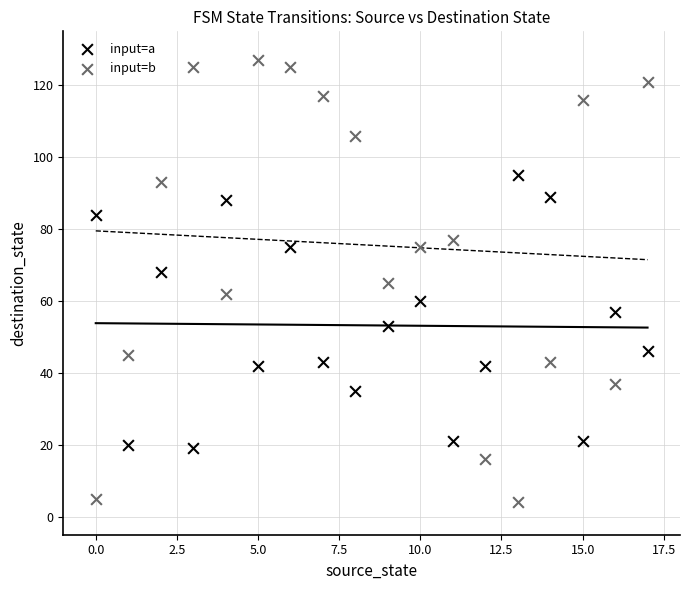

What are all the series names shown in the legend?

input=a, input=b